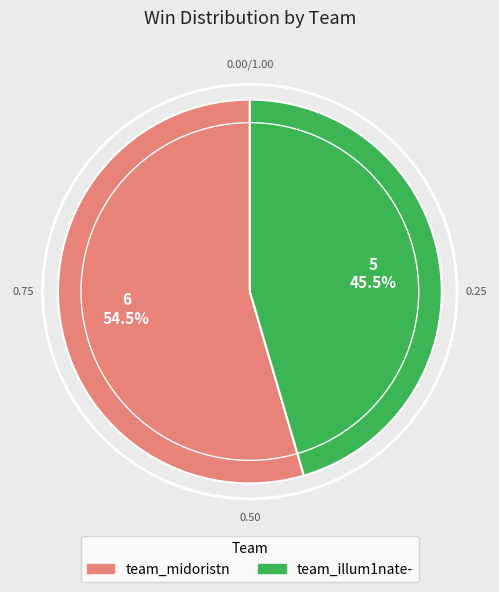

Rank the categories by value from lowest to highest.

team_illum1nate-, team_midoristn